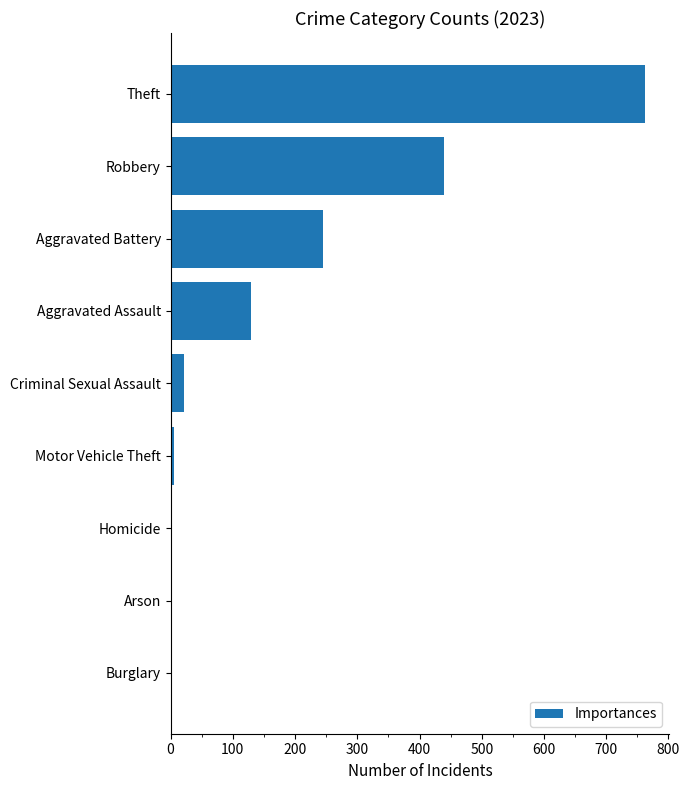

Does the chart contain stacked bars?

No